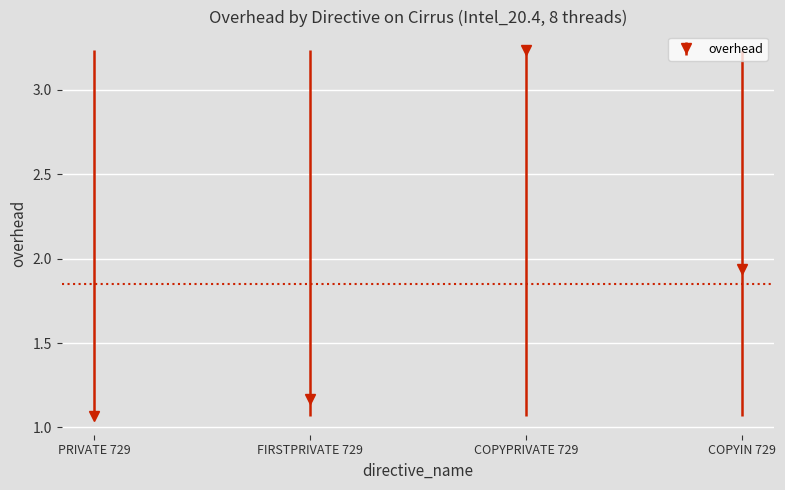

List the labels in order of value, smallest first.

PRIVATE 729, FIRSTPRIVATE 729, COPYIN 729, COPYPRIVATE 729